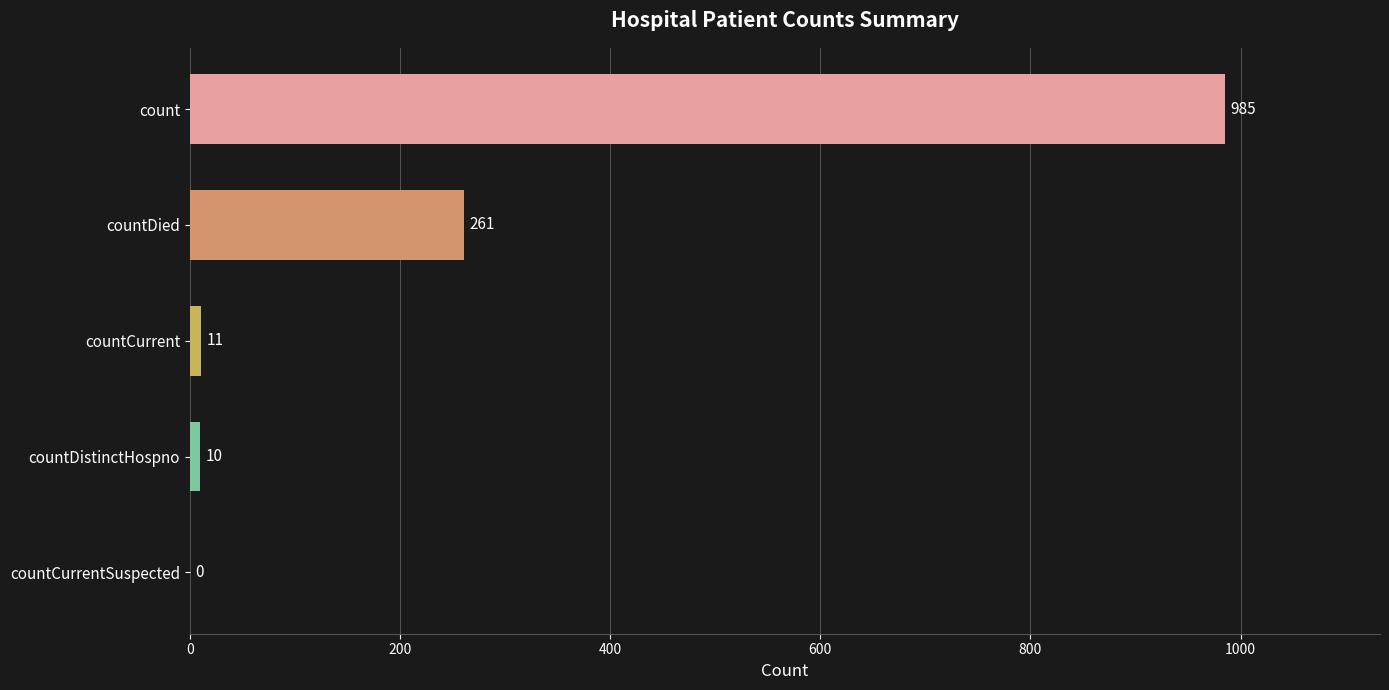

Reading bottom to top, transcribe all the data shown in this chart.

countCurrentSuspected=0	countDistinctHospno=10	countCurrent=11	countDied=261	count=985